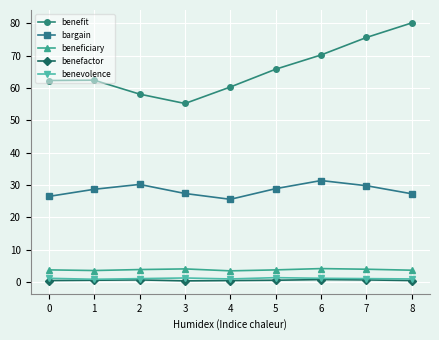

What is the difference between the benefactor values at 6 and 7?

0.1